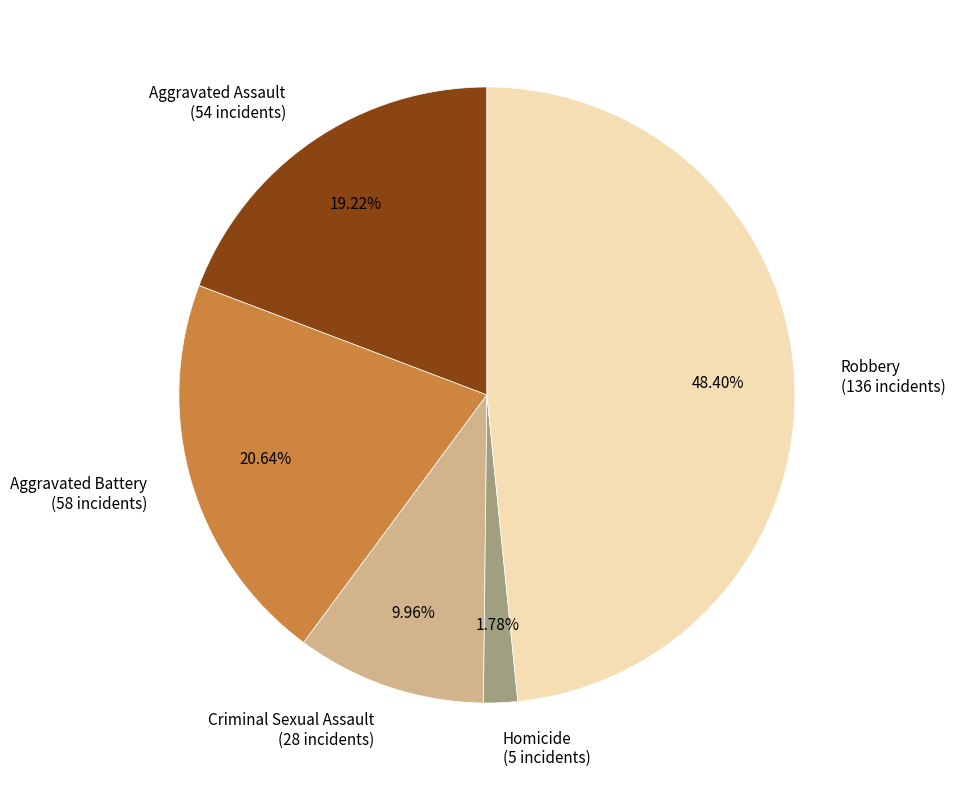

The Robbery slice represents 48% of the pie. True or false?

True